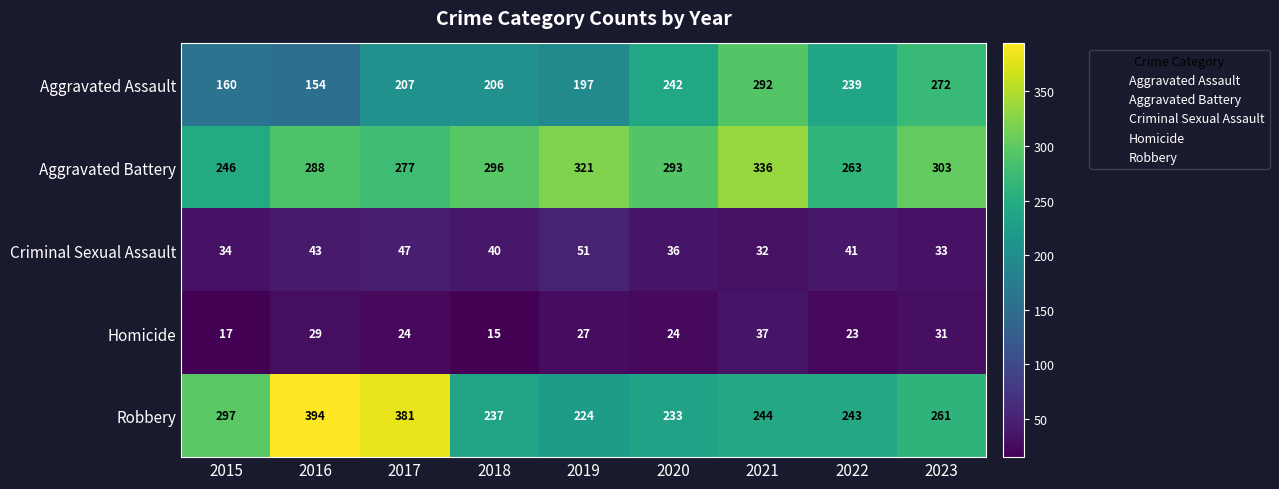

How many distinct data groups are displayed?

5